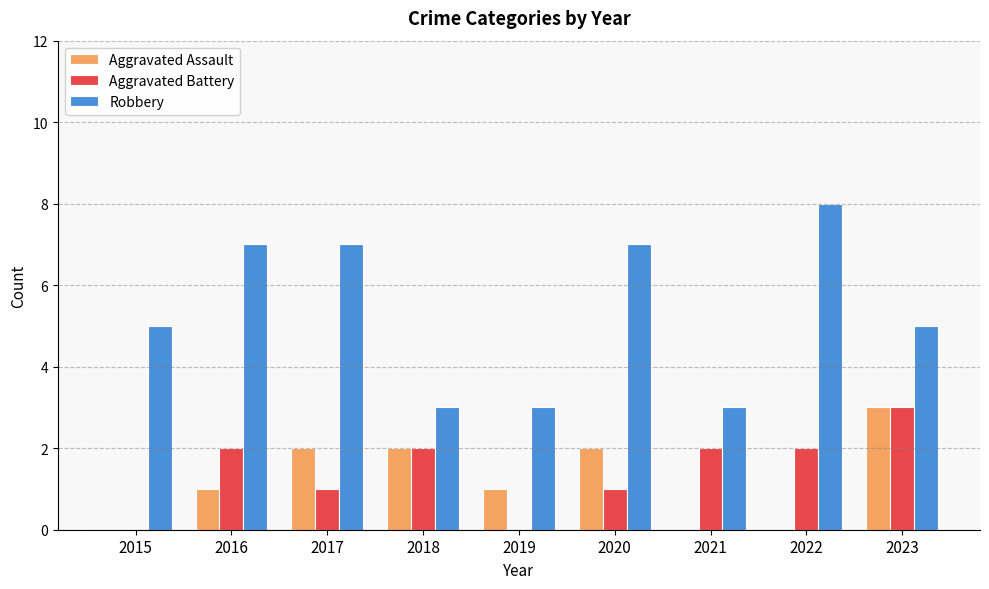

At which category is the sum across all series the highest?

2023